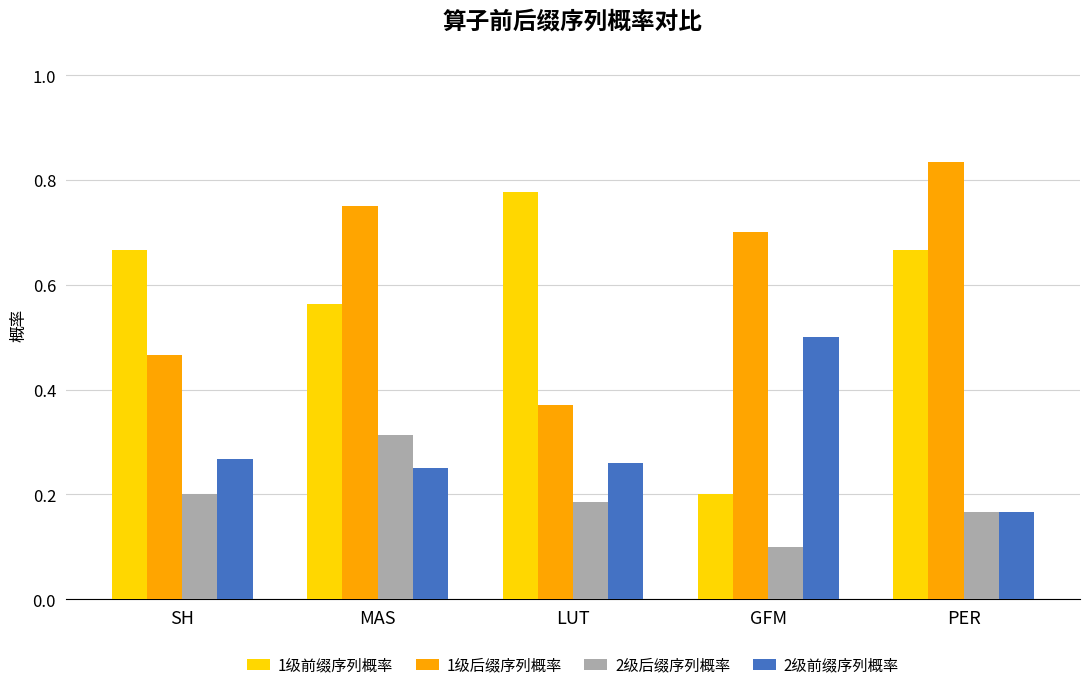

At which category is the sum across all series the highest?

MAS